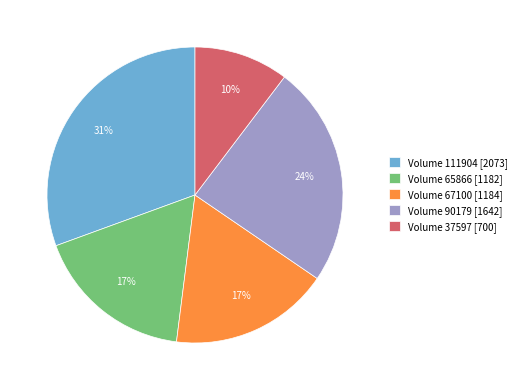

To the nearest percent, what is the combined percentage of Volume 111904 [2073] and Volume 67100 [1184]?

48%